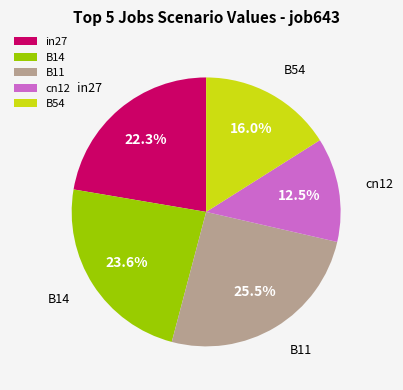

What percentage do cn12 and B14 together represent?

36.1%